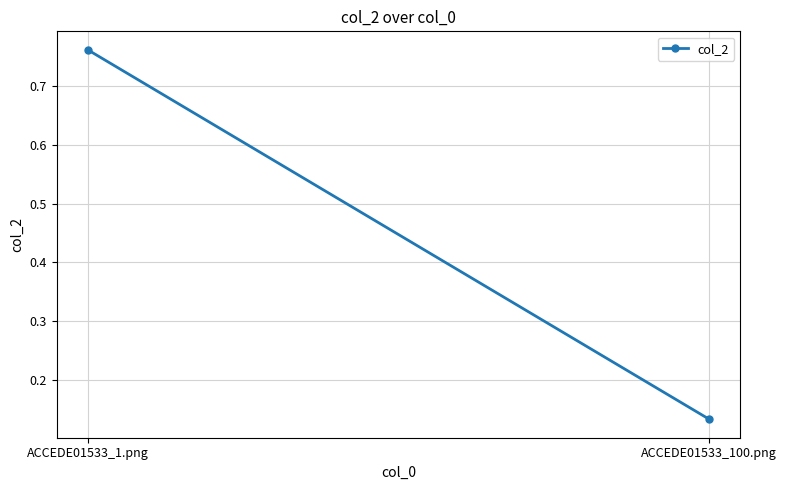

Reading left to right, what are all the values shown in this chart?

0.8	0.1